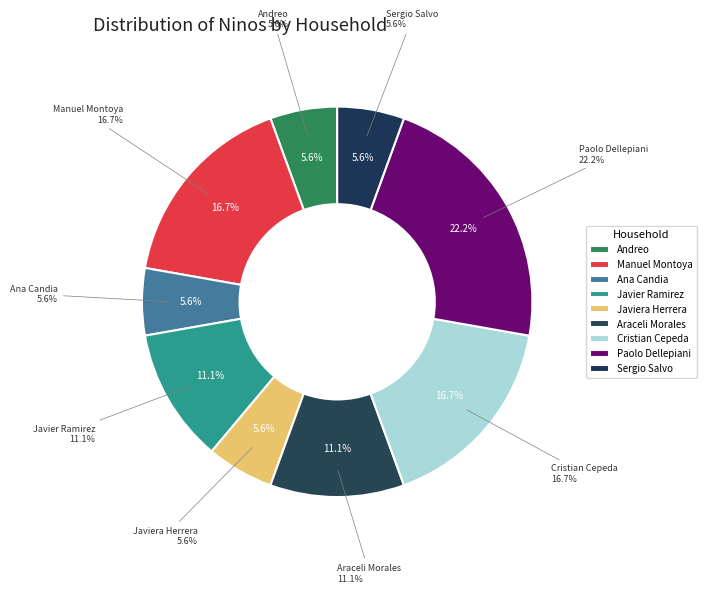

Does Cristian Cepeda account for over 50% of the chart?

No